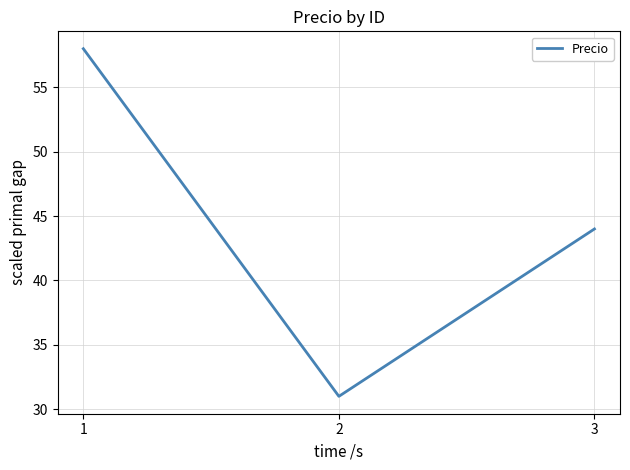

At which label does the data first exceed 44?

1